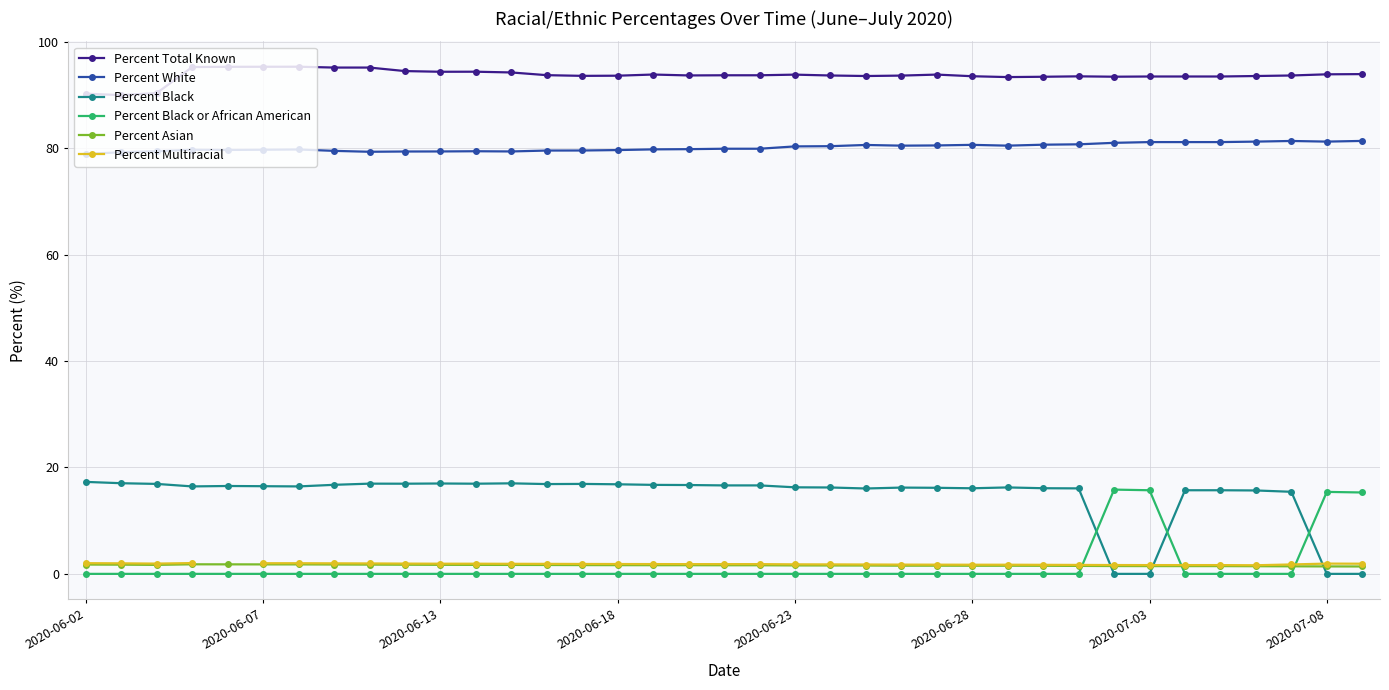

What is the minimum value for Percent Total Known?

90.0